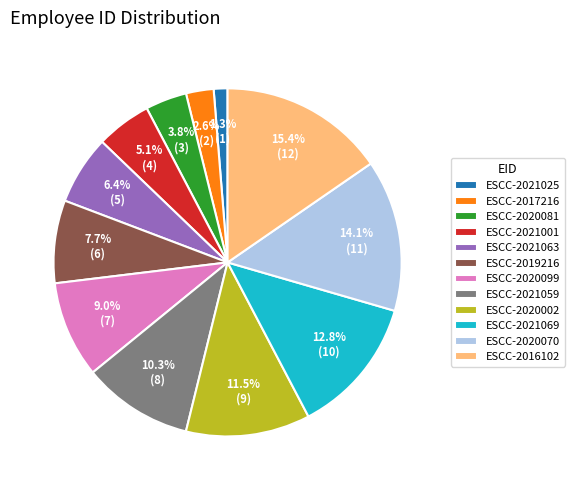

How many slices are in this pie chart?

12